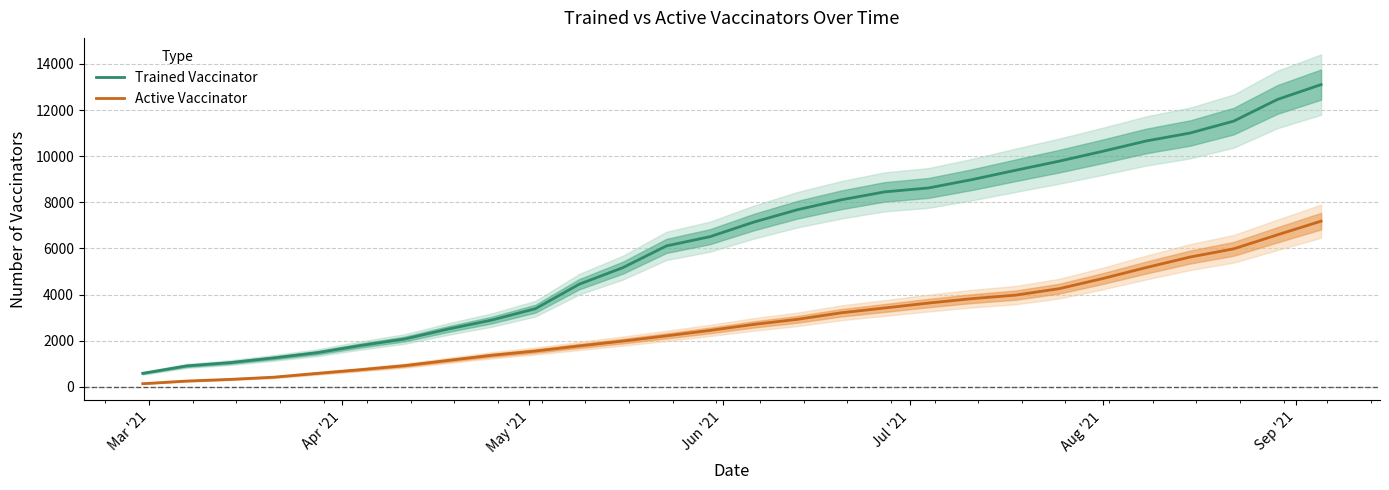

True or false: Trained Vaccinator and Active Vaccinator cross at least once.

False